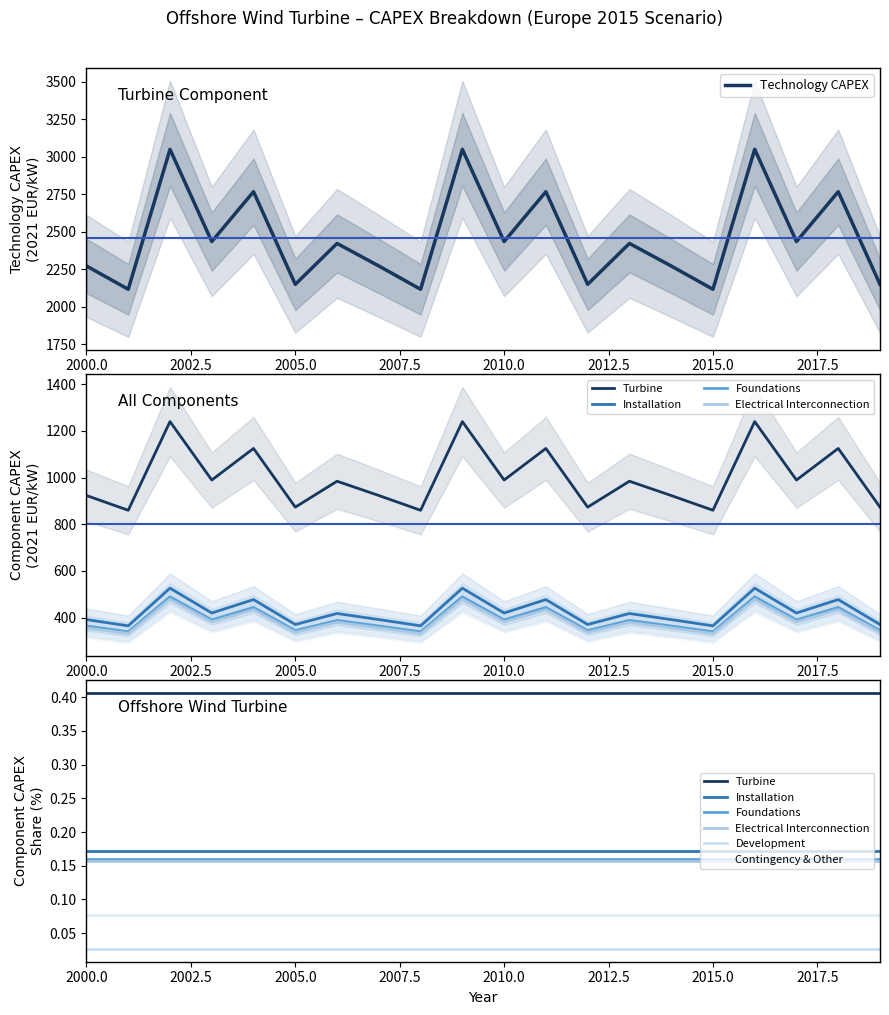

True or false: Foundations and Electrical Interconnection intersect in this chart.

False